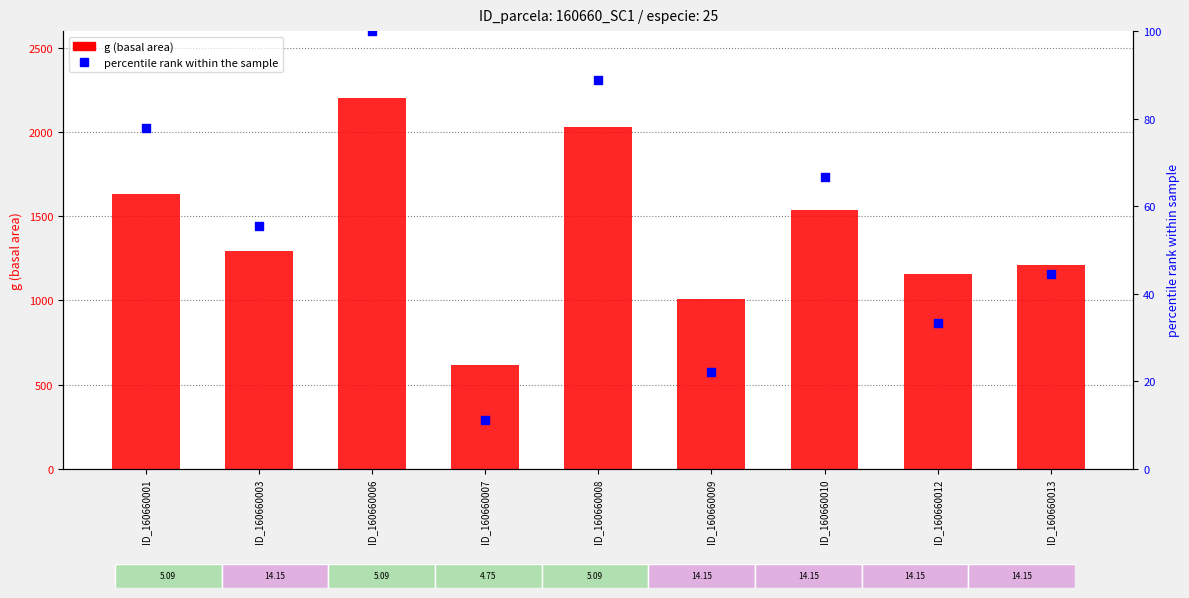

What are all the series names shown in the legend?

g (basal area), percentile rank within the sample